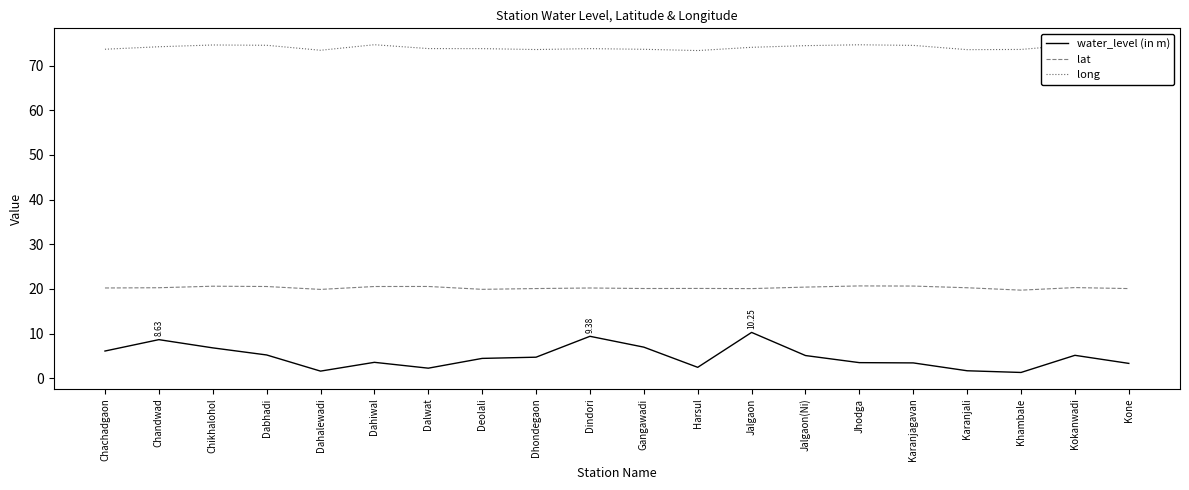

How many lines are shown in the chart?

3